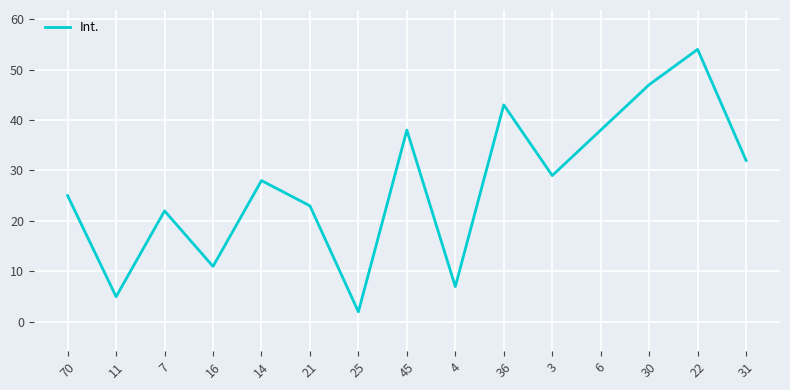

Reading left to right, what are all the values shown in this chart?

70=25	11=5	7=22	16=11	14=28	21=23	25=2	45=38	4=7	36=43	3=29	6=38	30=47	22=54	31=32